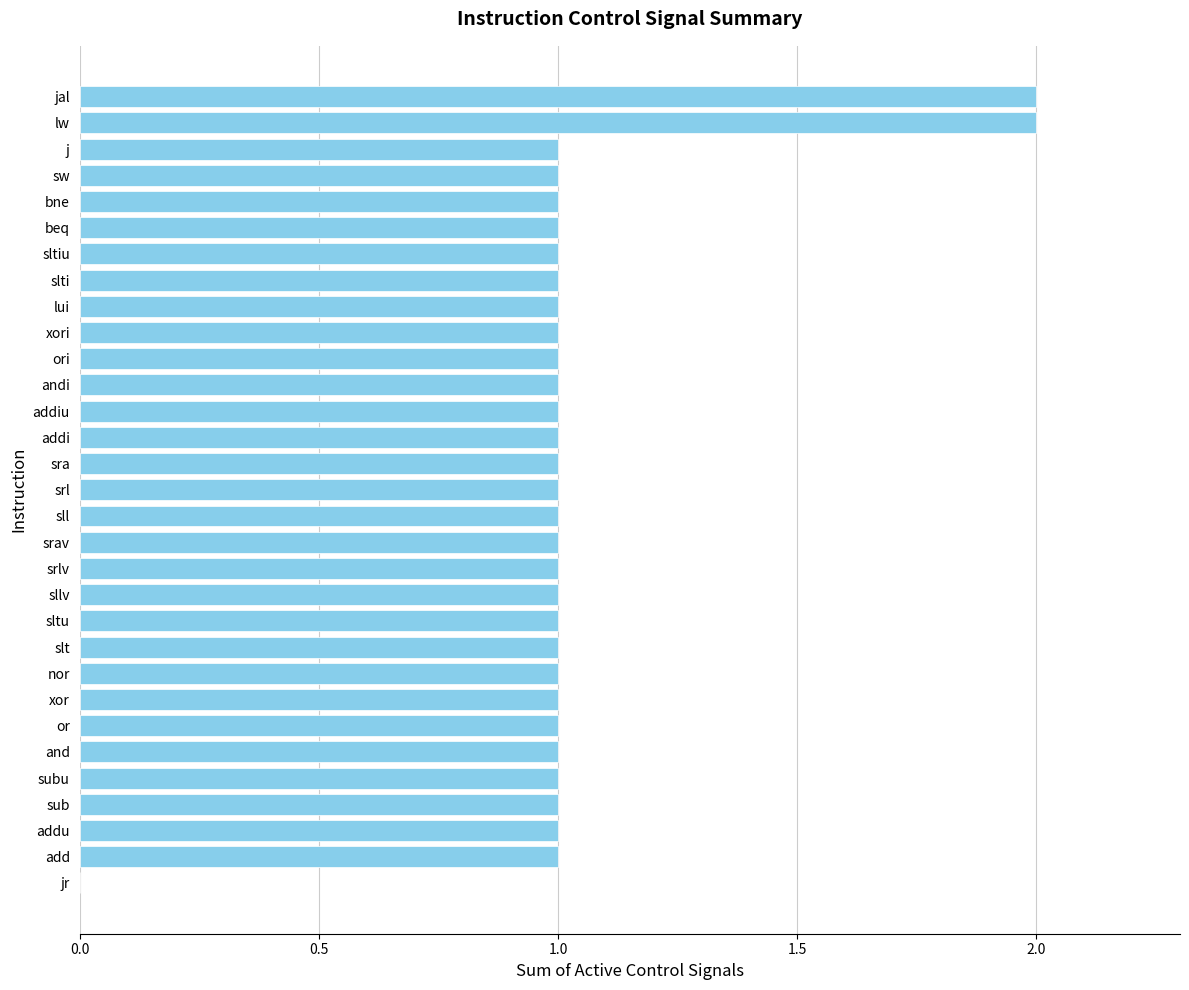

Is it true that the value at or is 1?

True